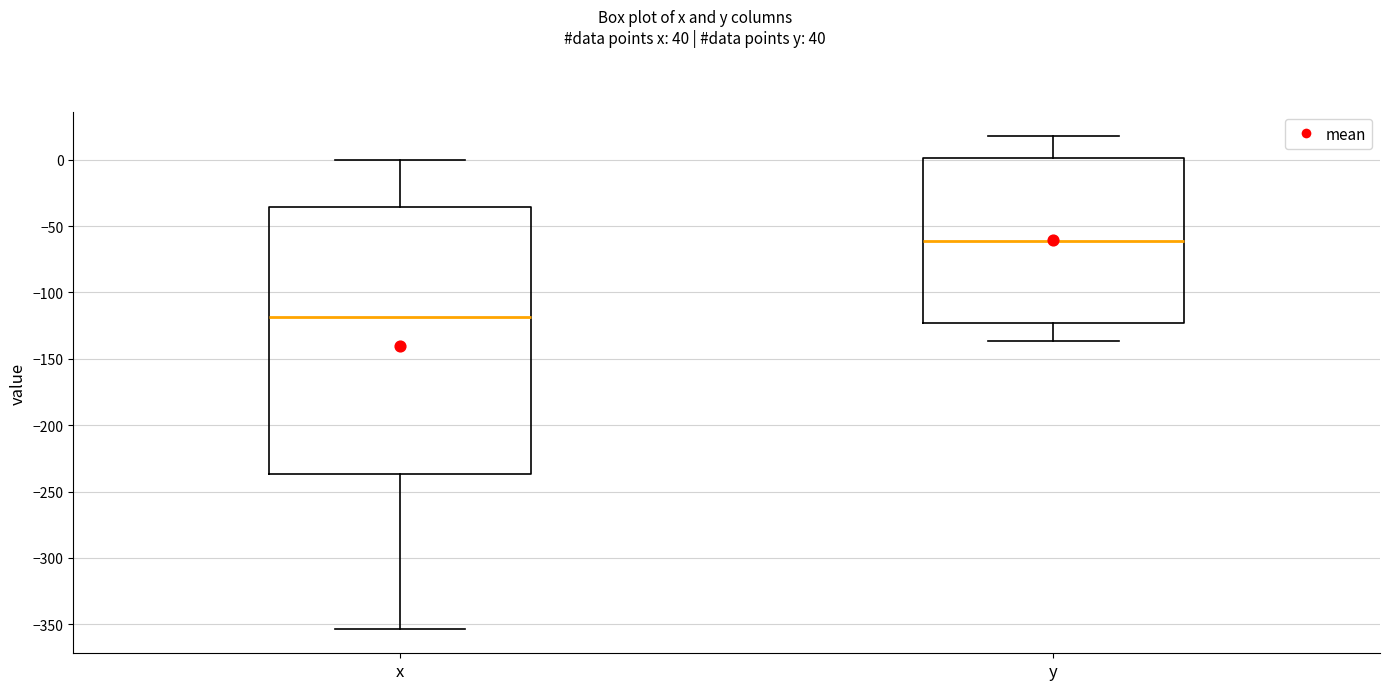

Which box is the tallest, from its lower edge to its upper edge?

x